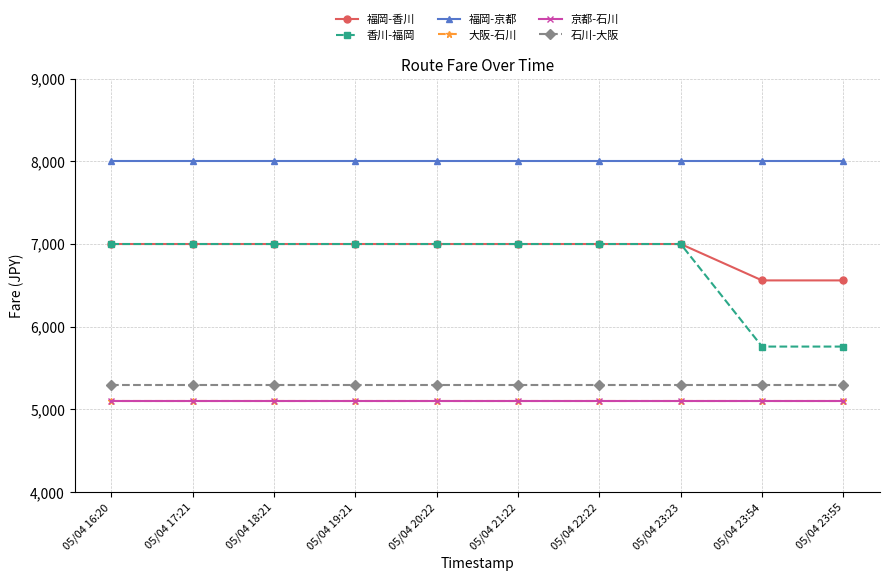

Reading right to left, extract all data points from this chart.

福岡-香川: 6560	6560	7000	7000	7000	7000	7000	7000	7000	7000
香川-福岡: 5760	5760	7000	7000	7000	7000	7000	7000	7000	7000
福岡-京都: 8000	8000	8000	8000	8000	8000	8000	8000	8000	8000
大阪-石川: 5100	5100	5100	5100	5100	5100	5100	5100	5100	5100
京都-石川: 5100	5100	5100	5100	5100	5100	5100	5100	5100	5100
石川-大阪: 5300	5300	5300	5300	5300	5300	5300	5300	5300	5300